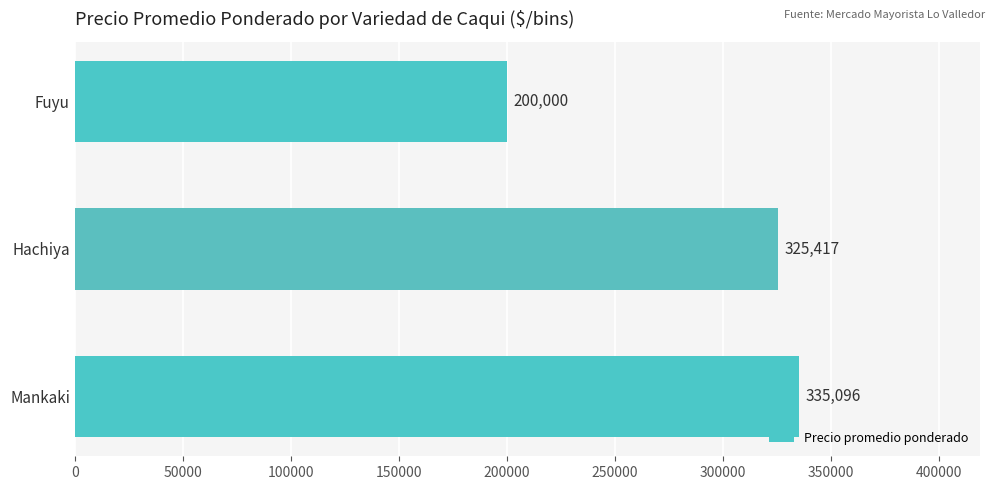

True or false: the data shows 582238 at Hachiya.

False